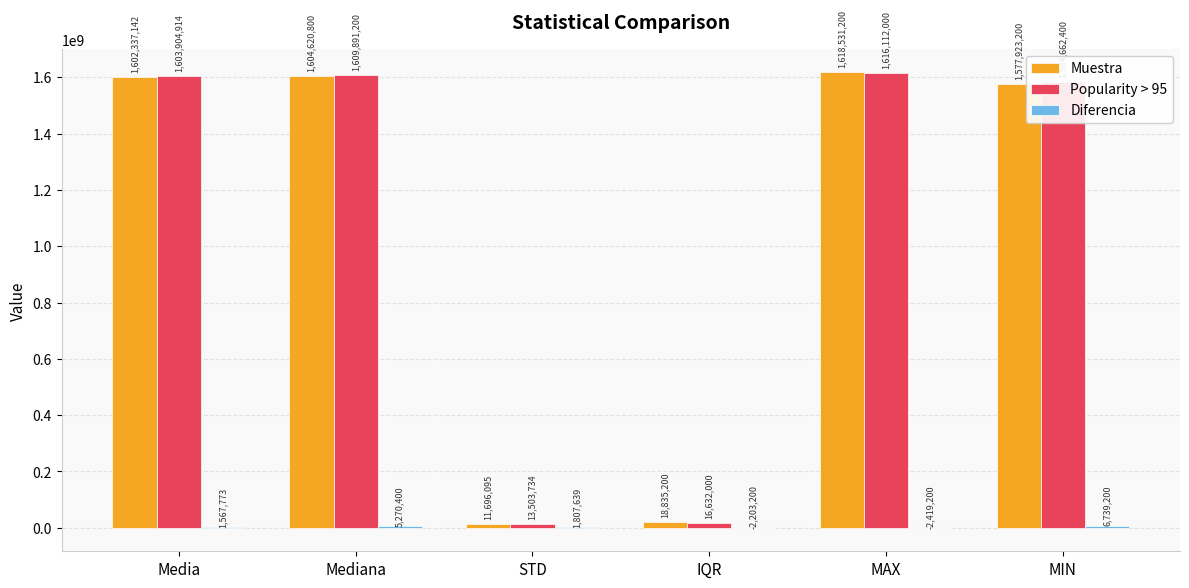

Which series has the widest spread of values?

Muestra